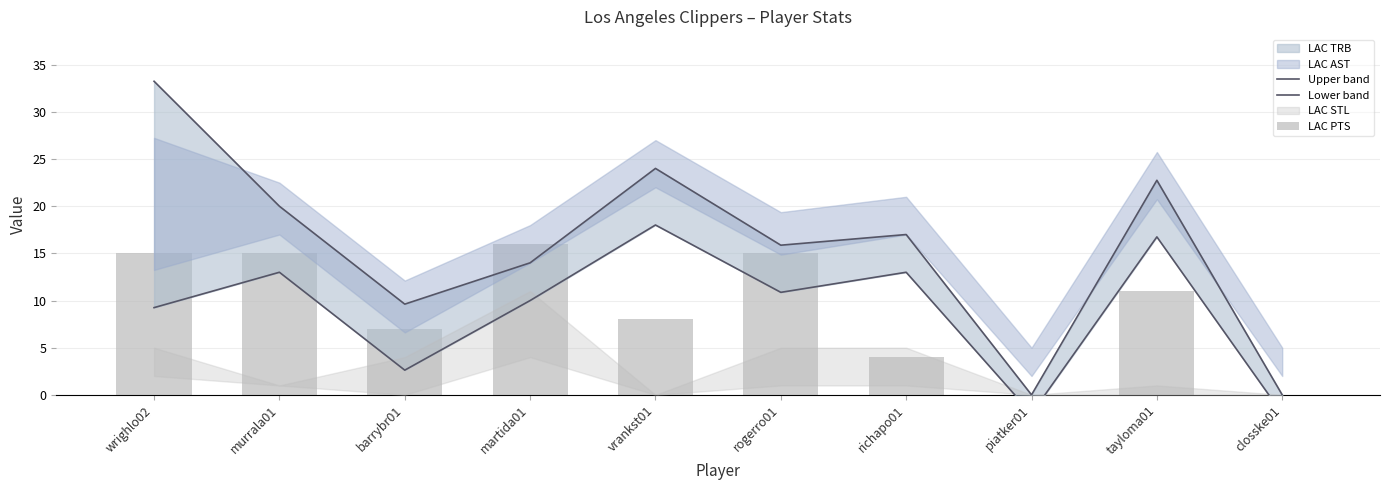

The Upper band series shows 18.3 at piatker01. True or false?

False